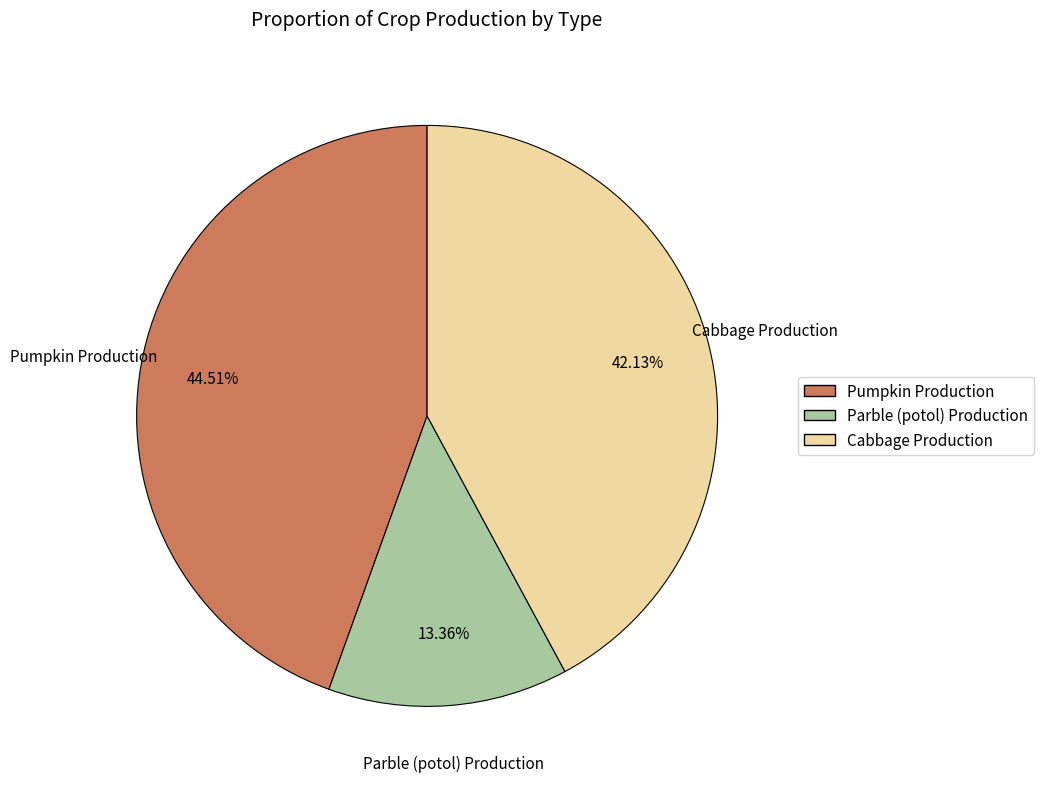

Combined, do Parble (potol) Production and Pumpkin Production account for over 50%?

Yes